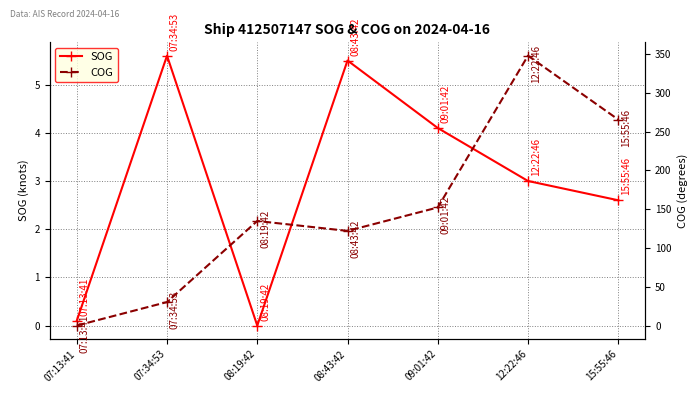

Where does the SOG series first go above 3?

07:34:53